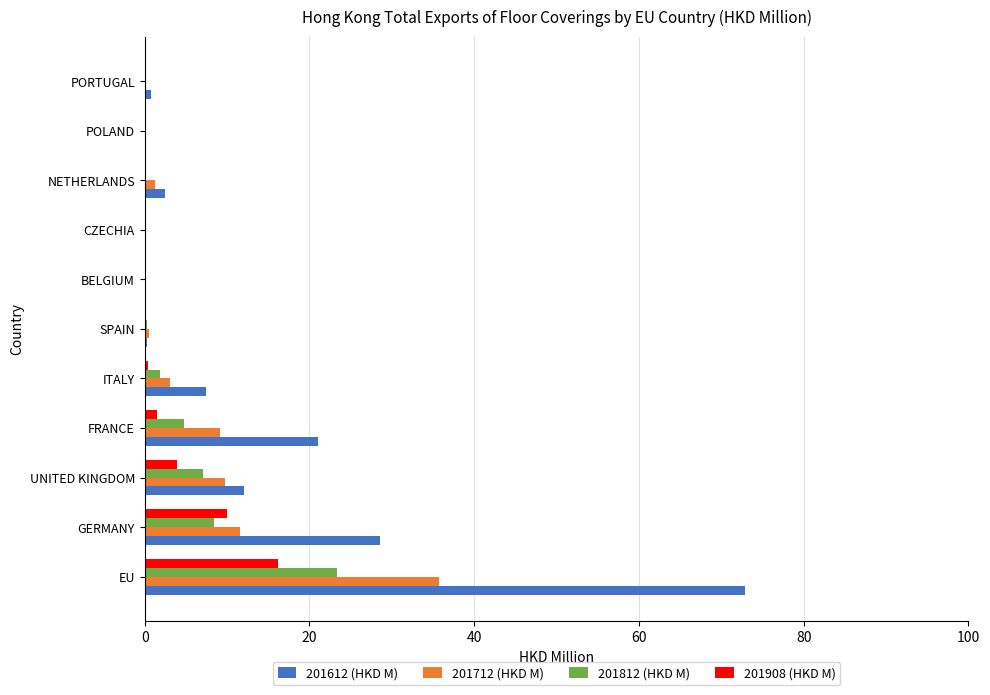

Is it true that 201612 (HKD M) equals 6.0 at UNITED KINGDOM?

False